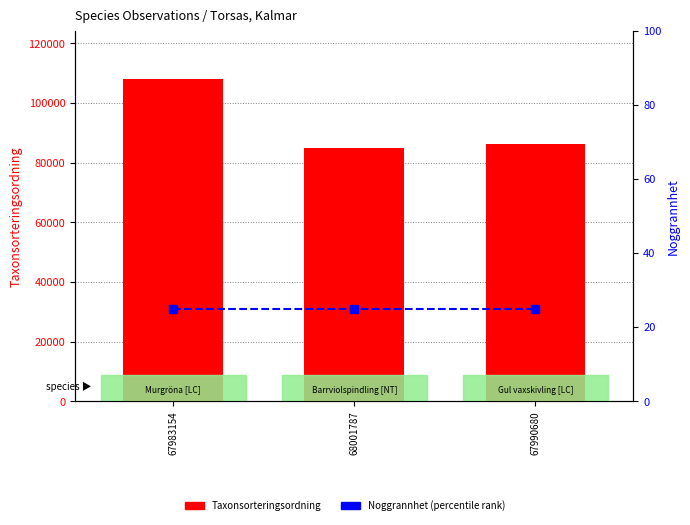

Which category has the lowest value in the Taxonsorteringsordning series?

68001787